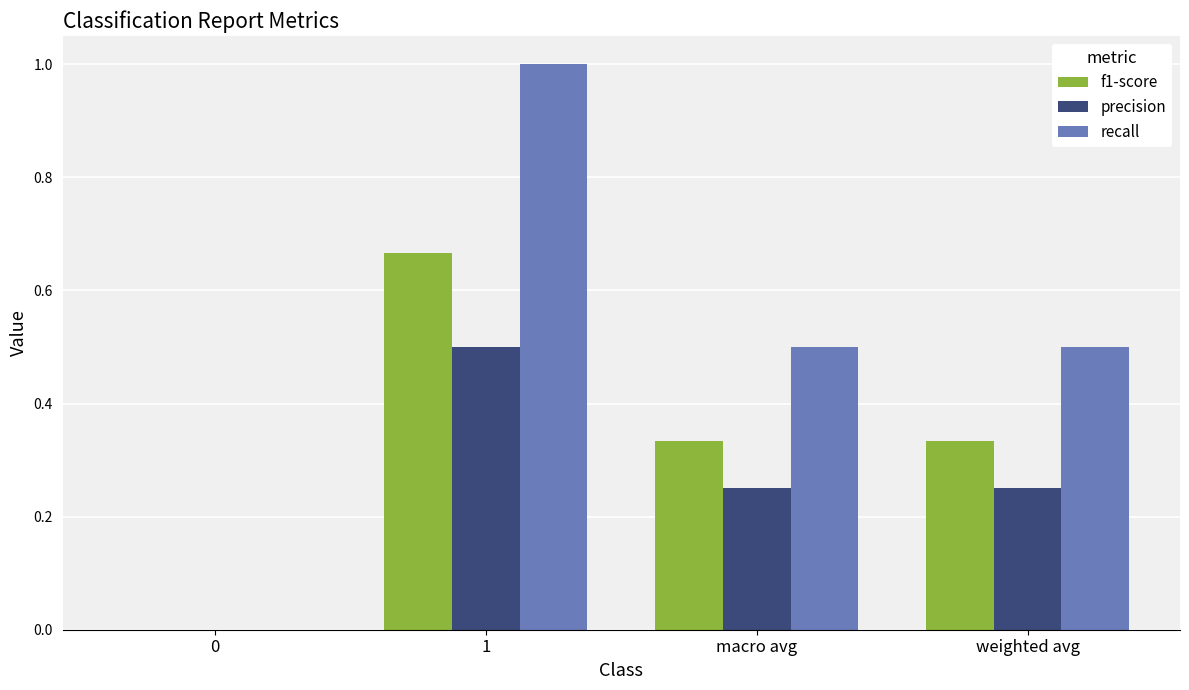

Read the recall value at macro avg.

0.5